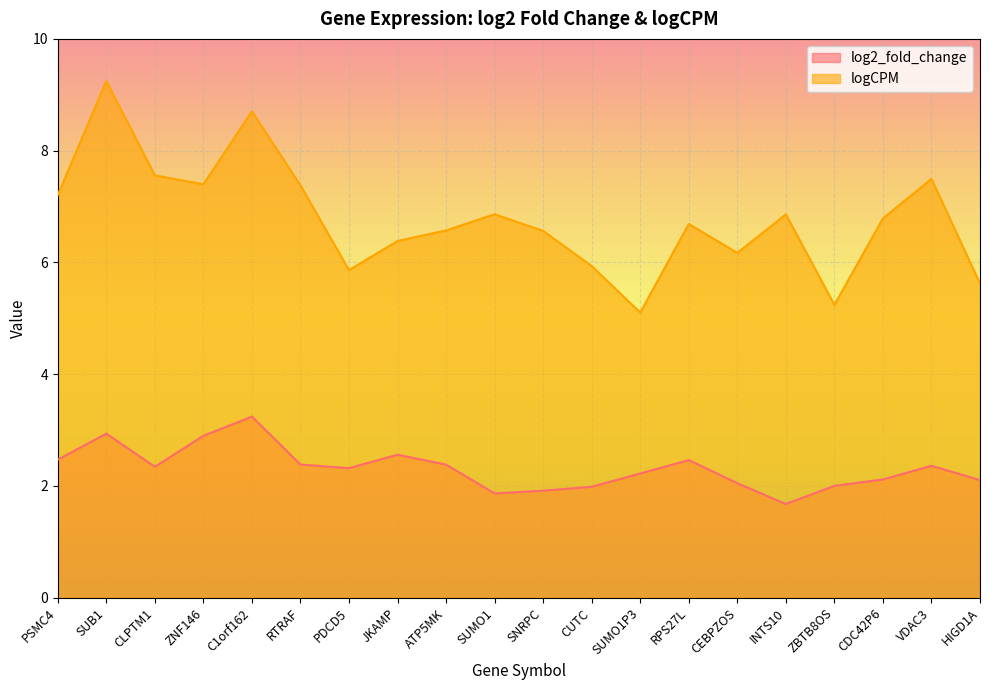

At which category is the sum across all series the highest?

SUB1